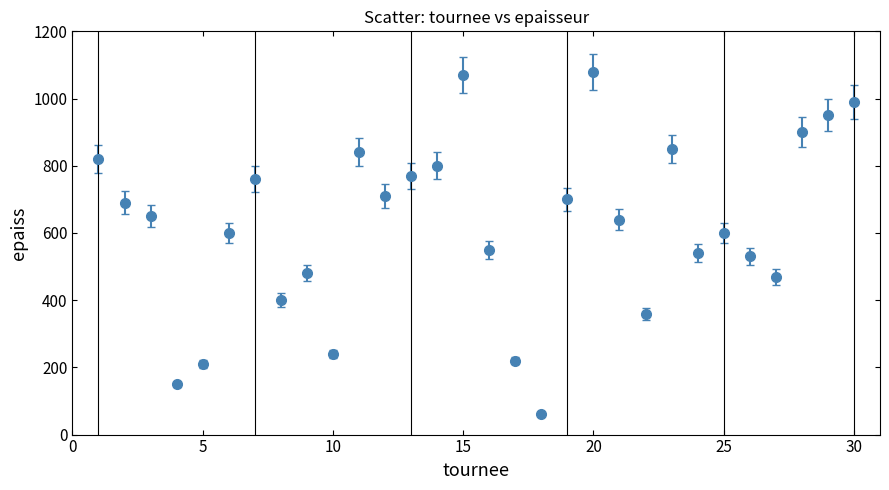

What is the difference between the maximum and minimum values?

1020